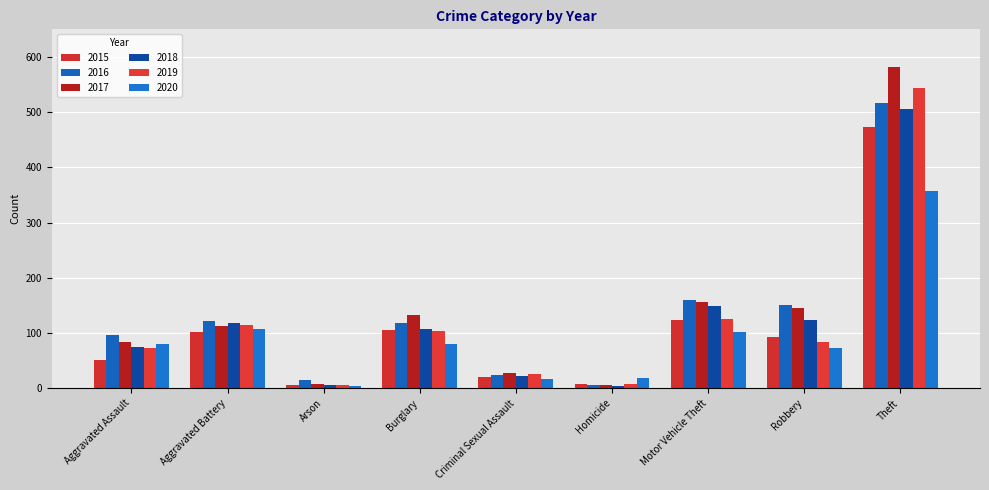

Which series has the largest total across all categories?

2017